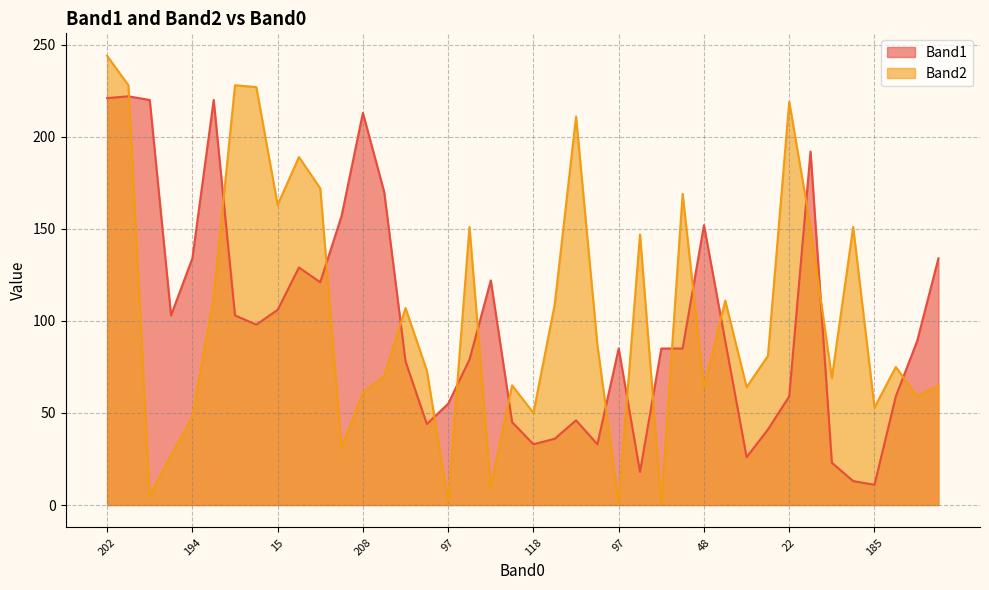

What is the sum of the Band1 values at 48 and 7?

198